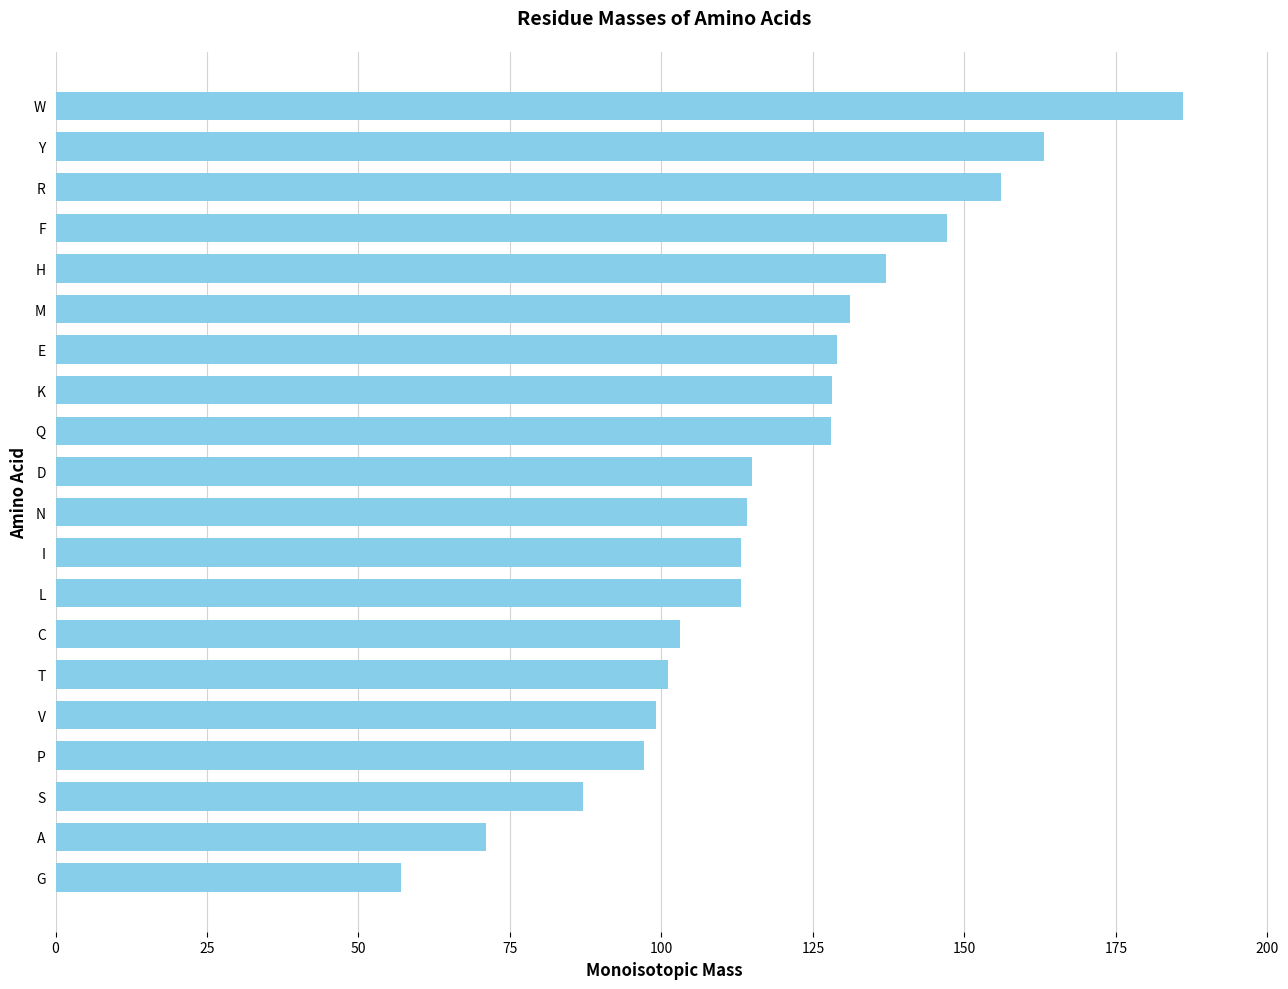

True or false: the data shows 171.5 at P.

False